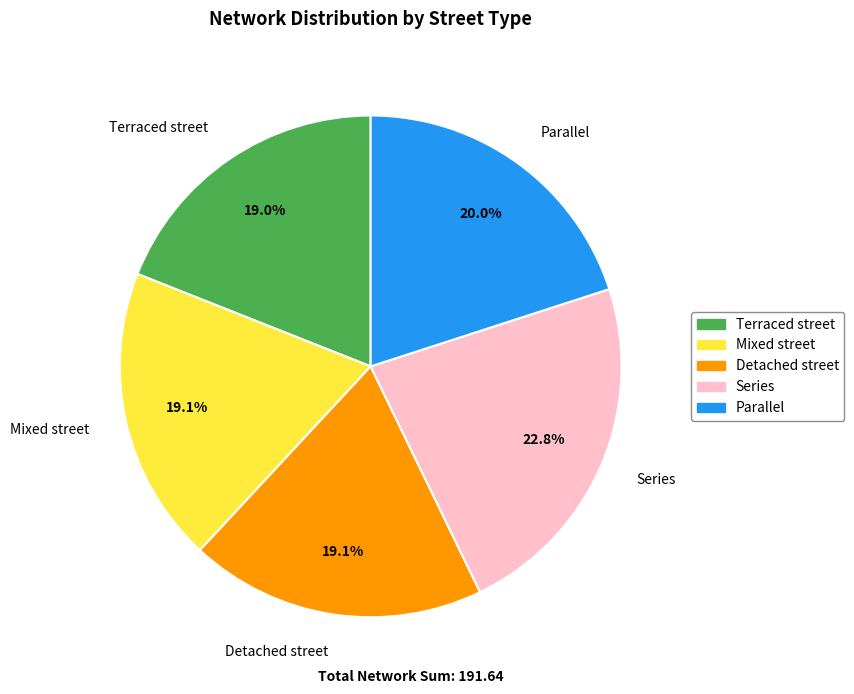

Is it true that Detached street is 13% of the pie?

False